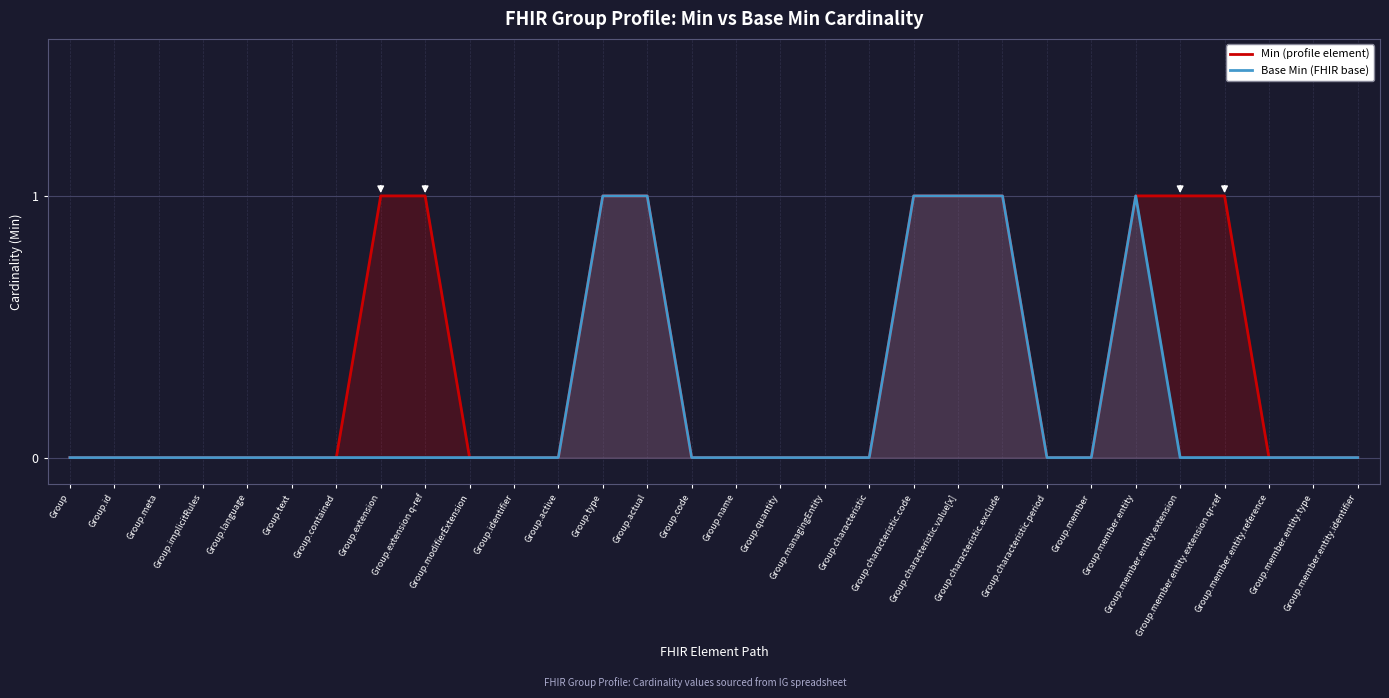

True or false: Base Min (FHIR base) has a value of 0 at Group.code.

True